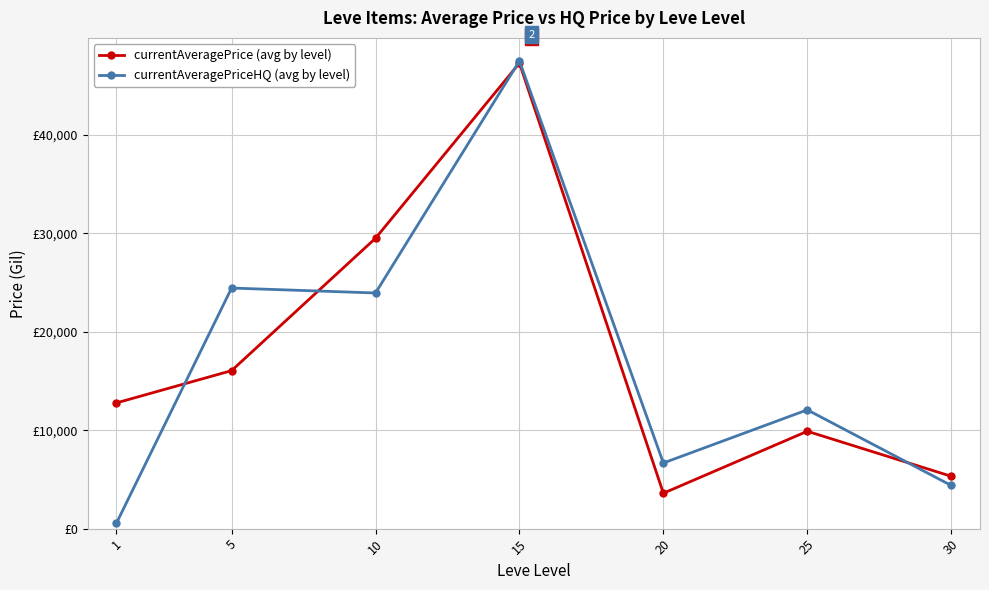

What are all the series names shown in the legend?

currentAveragePrice (avg by level), currentAveragePriceHQ (avg by level)